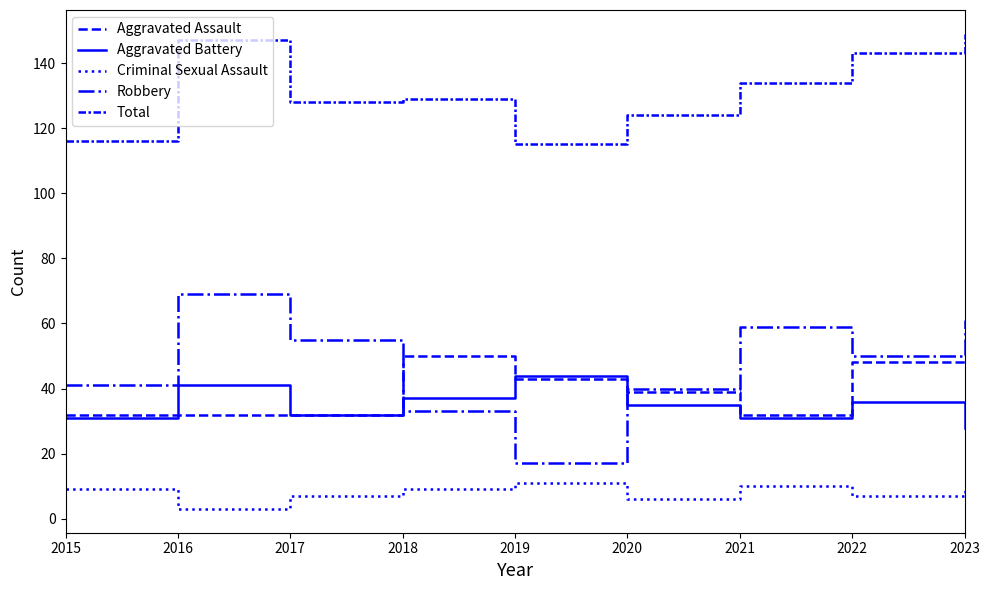

Is this an area chart (filled region under the line)?

No